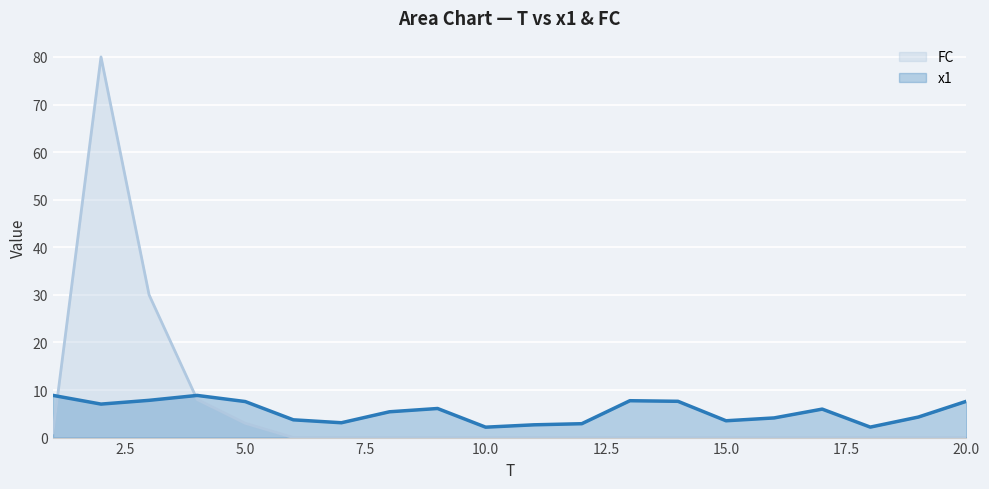

What is the minimum value for x1?

2.2